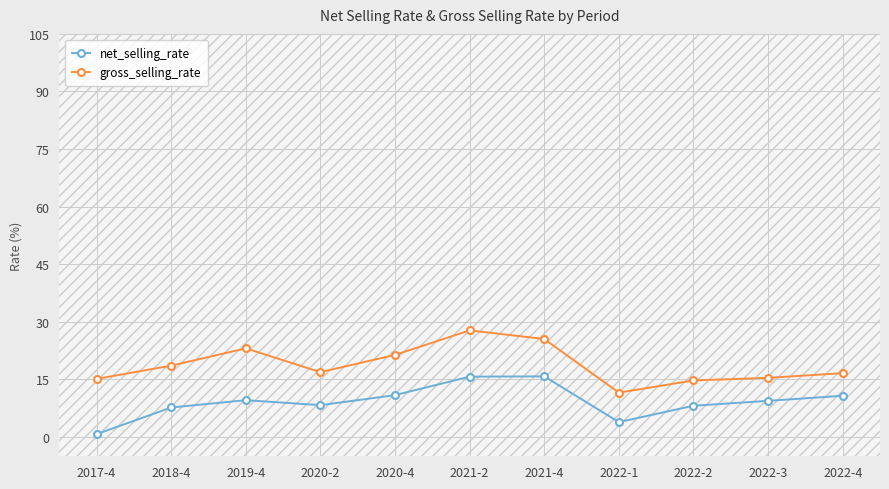

How many categories are shown in the chart?

11